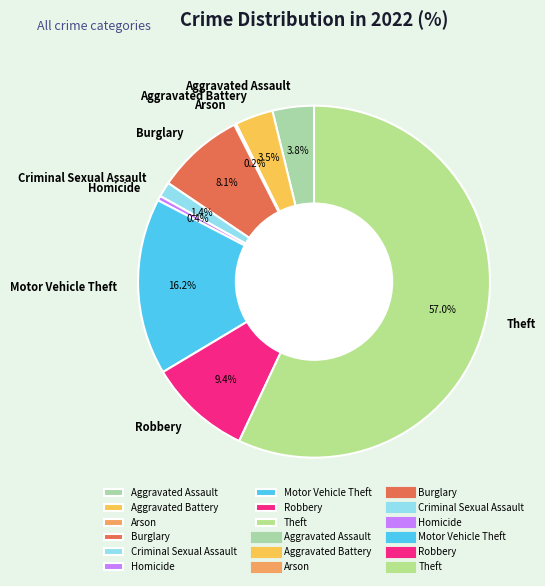

The Criminal Sexual Assault slice represents 1% of the pie. True or false?

True